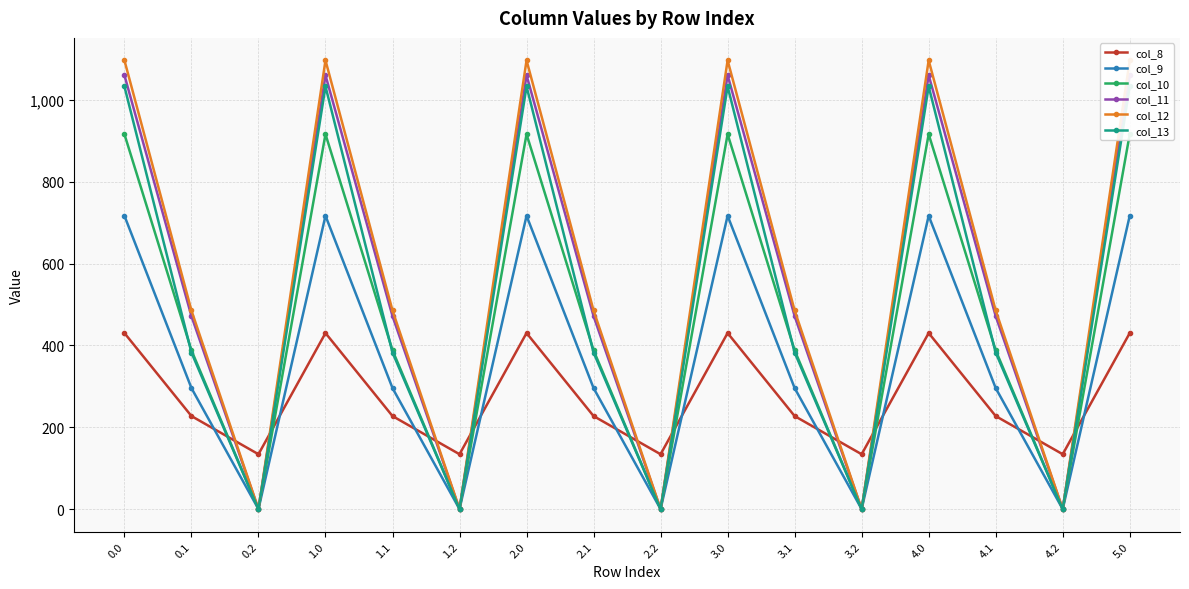

At which label does col_10 reach its minimum?

0.2